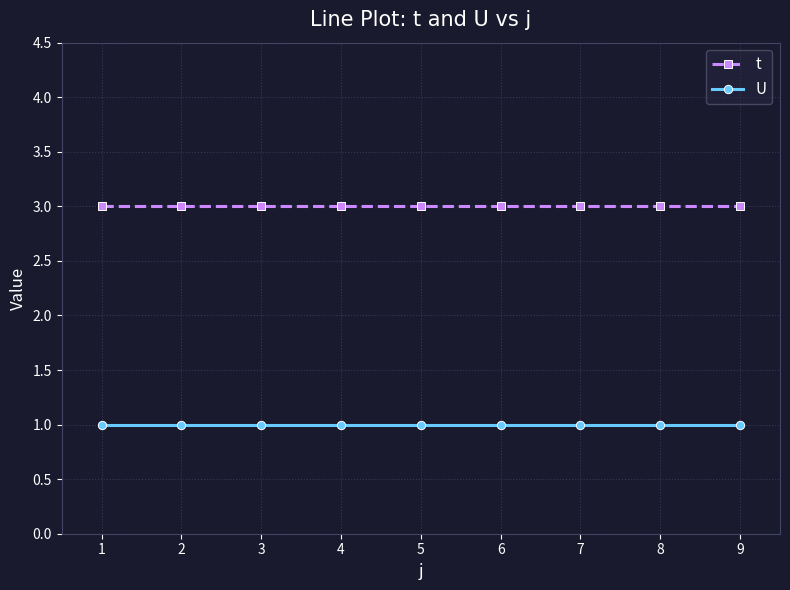

At 5, list the series in order from smallest to largest.

U, t